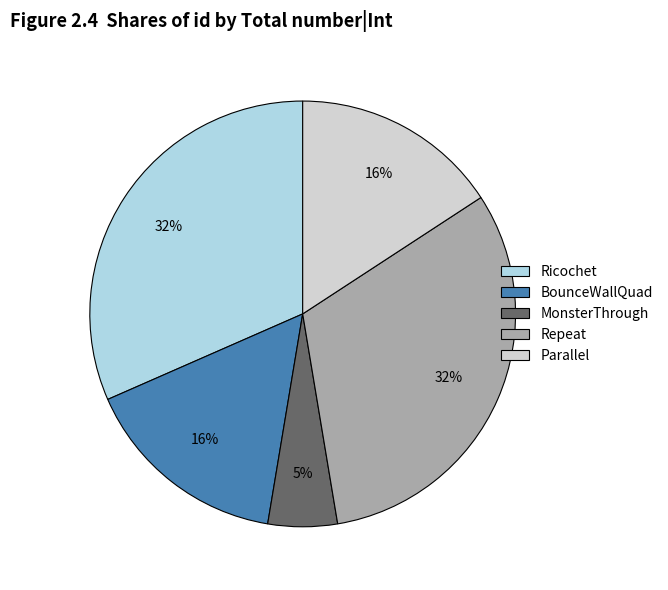

Is it true that Repeat is 3% of the pie?

False